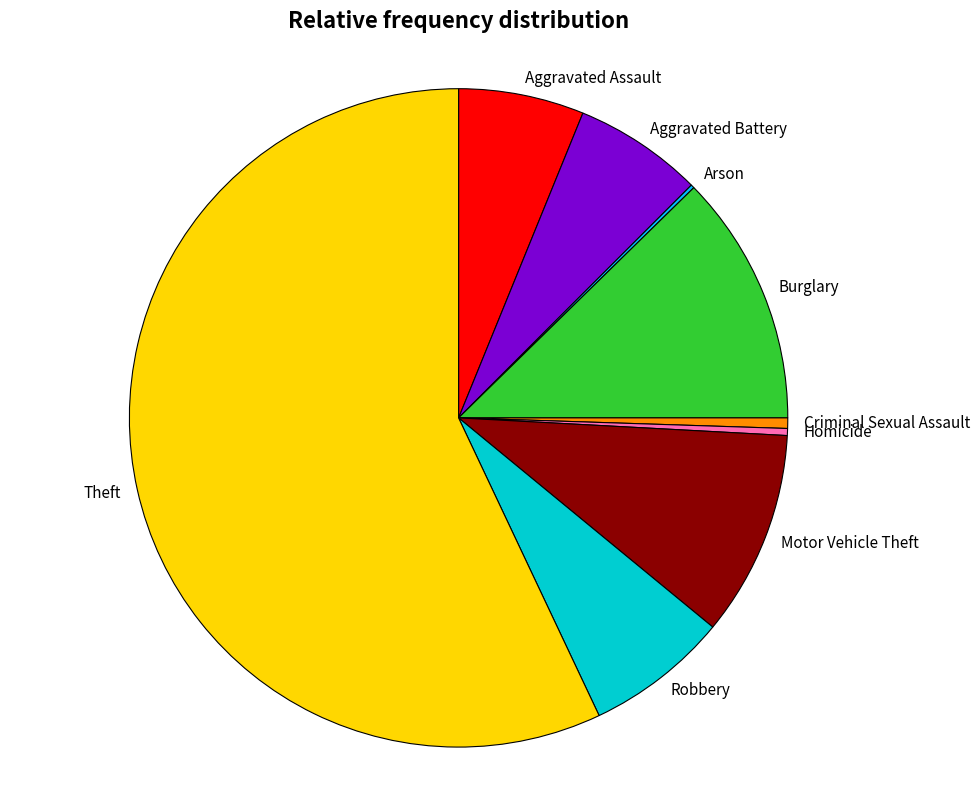

Does any single category account for the majority?

Yes